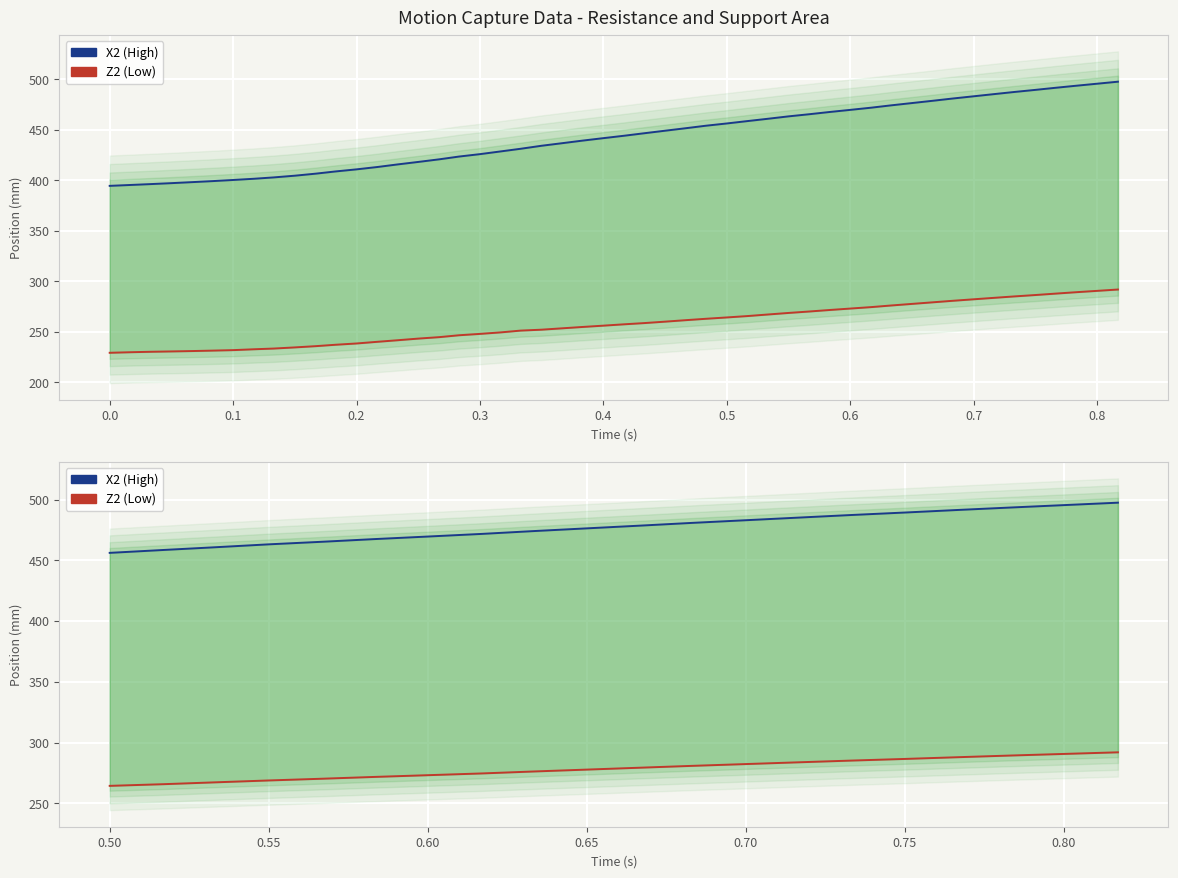

What are all the series names shown in the legend?

X2 (High), Z2 (Low)